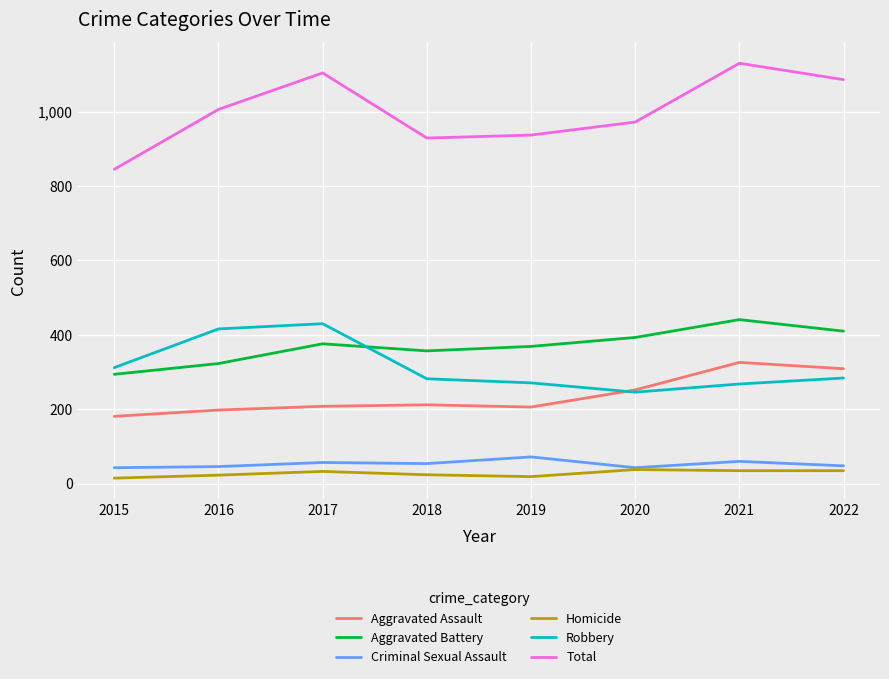

True or false: Homicide and Aggravated Assault cross at least once.

False